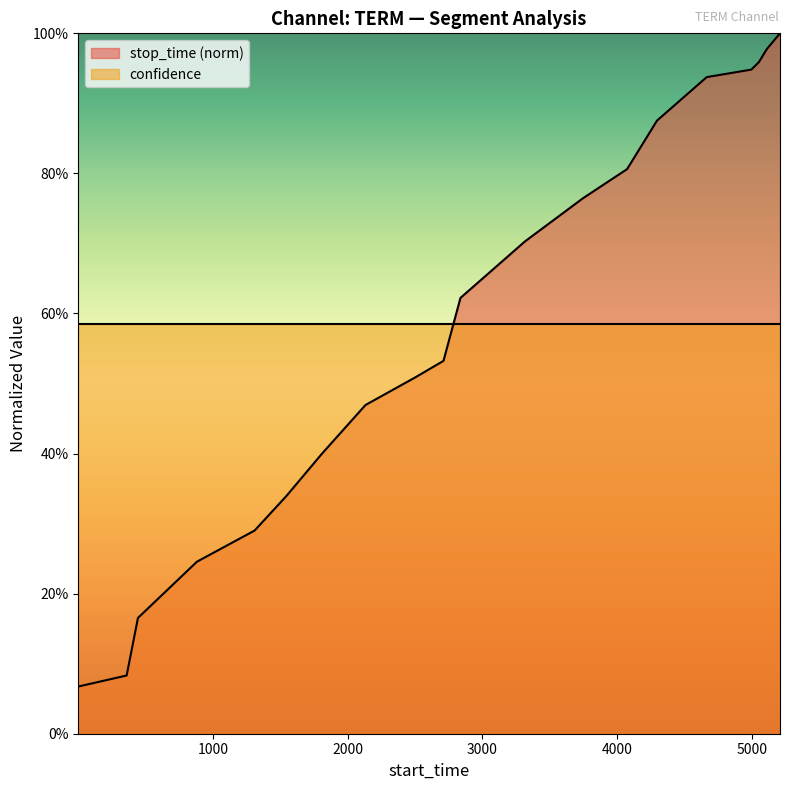

What is the sum of the values at 1547 and 5112?

1.3